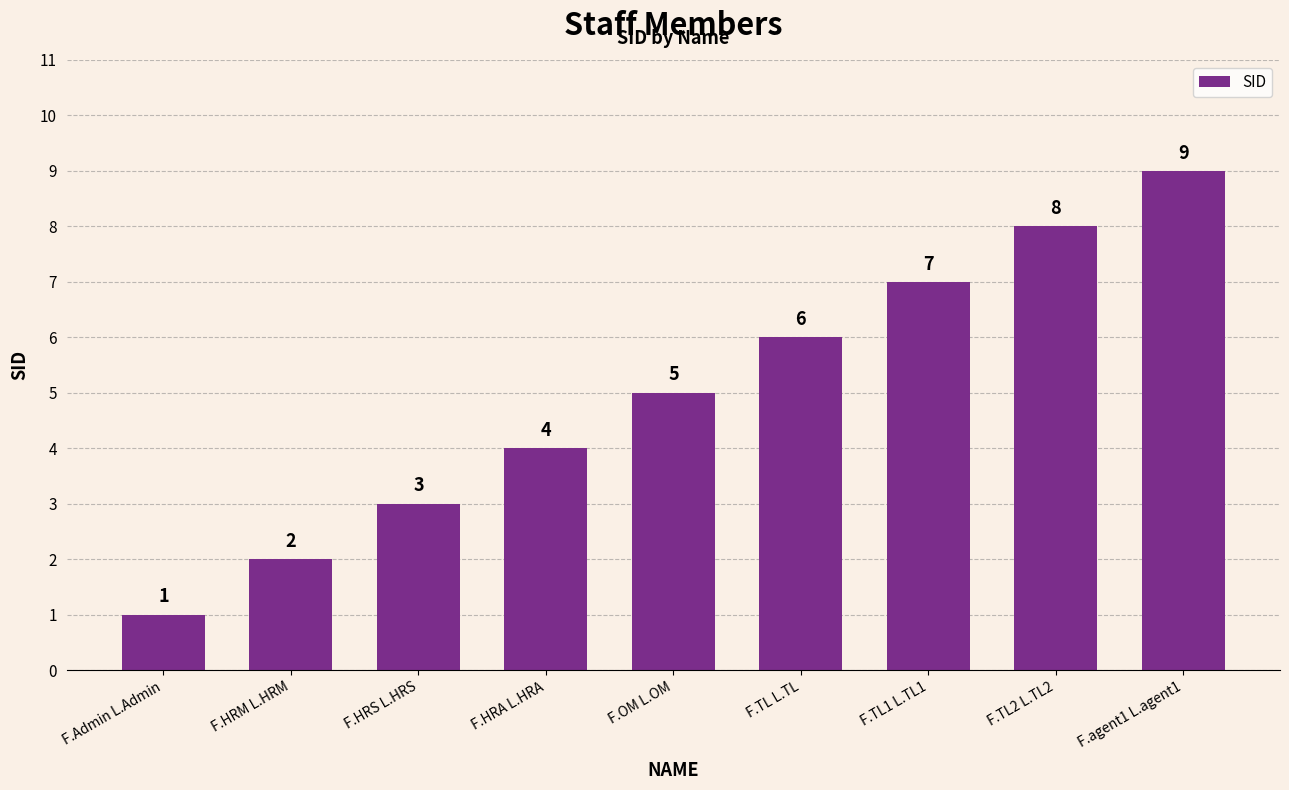

What is the change in value from F.TL1 L.TL1 to F.TL2 L.TL2?

+1